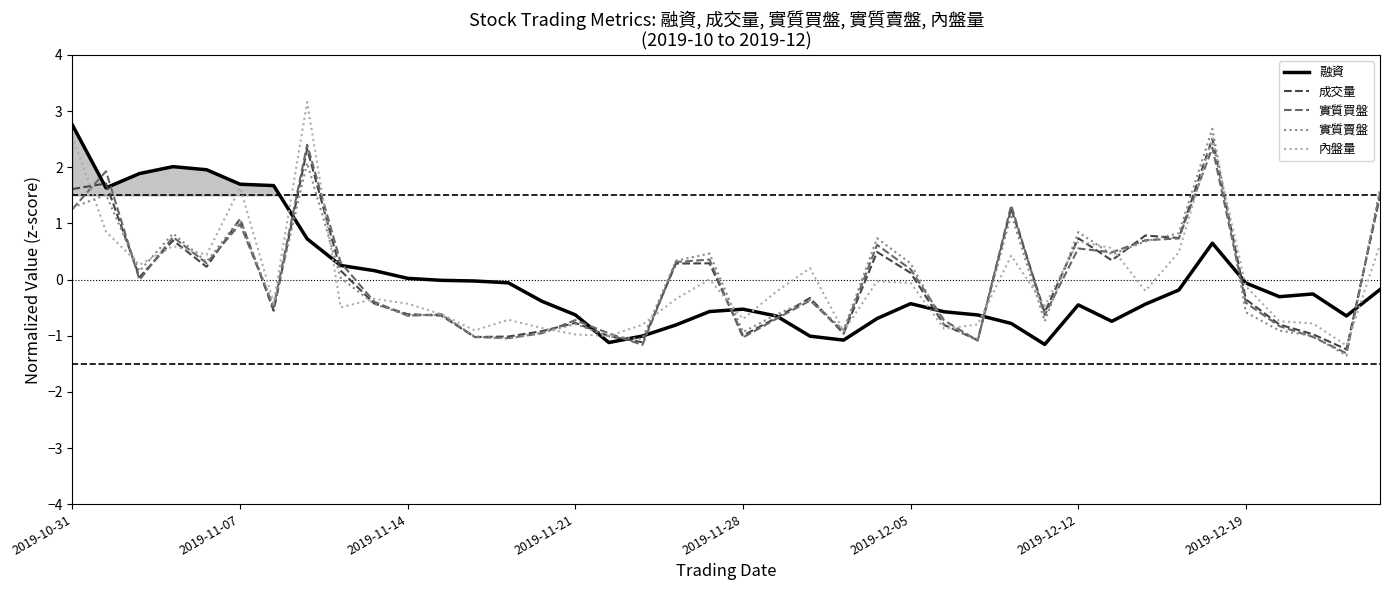

The value of 成交量 at 2019-11-28 is -0.3. True or false?

False